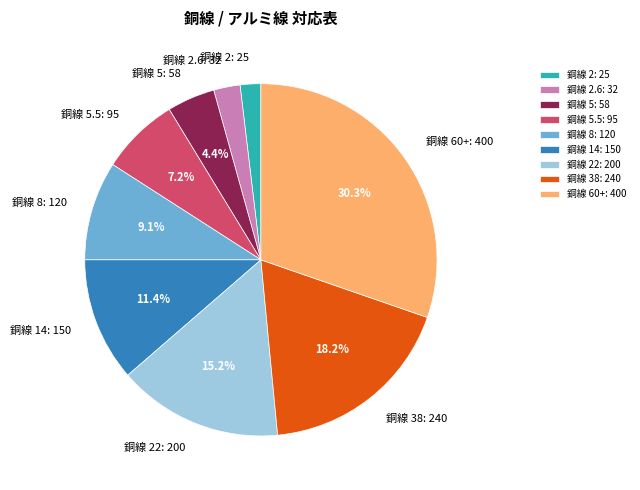

Which has a higher value, 銅線 2: 25 or 銅線 5.5: 95?

銅線 5.5: 95